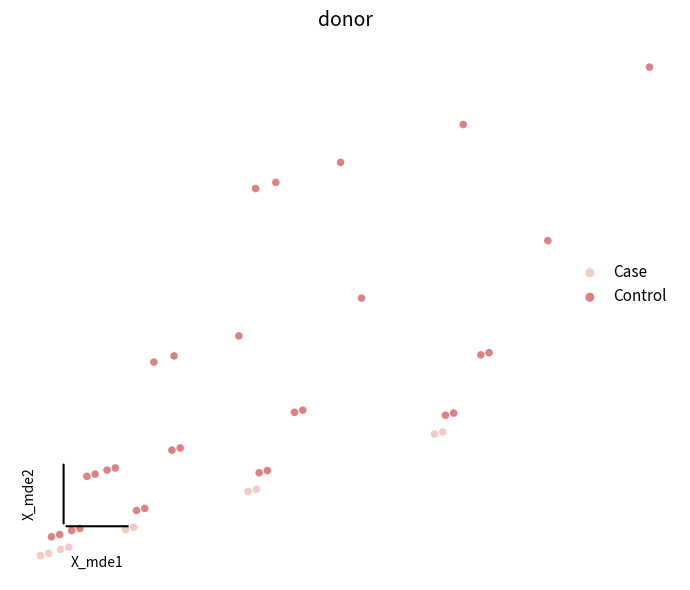

What are all the series names shown in the legend?

Case, Control